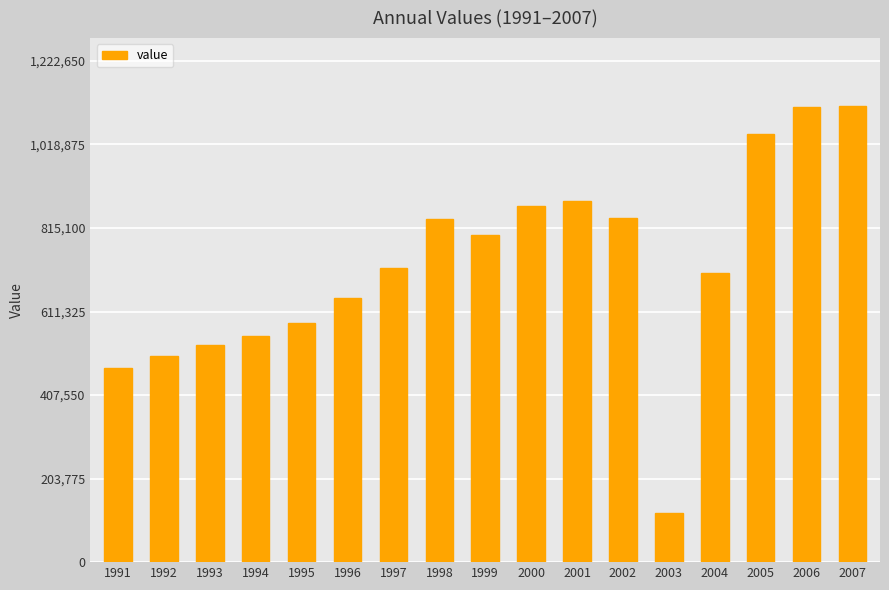

Approximately how many times larger is the value at 2004 compared to 1997?

1.0